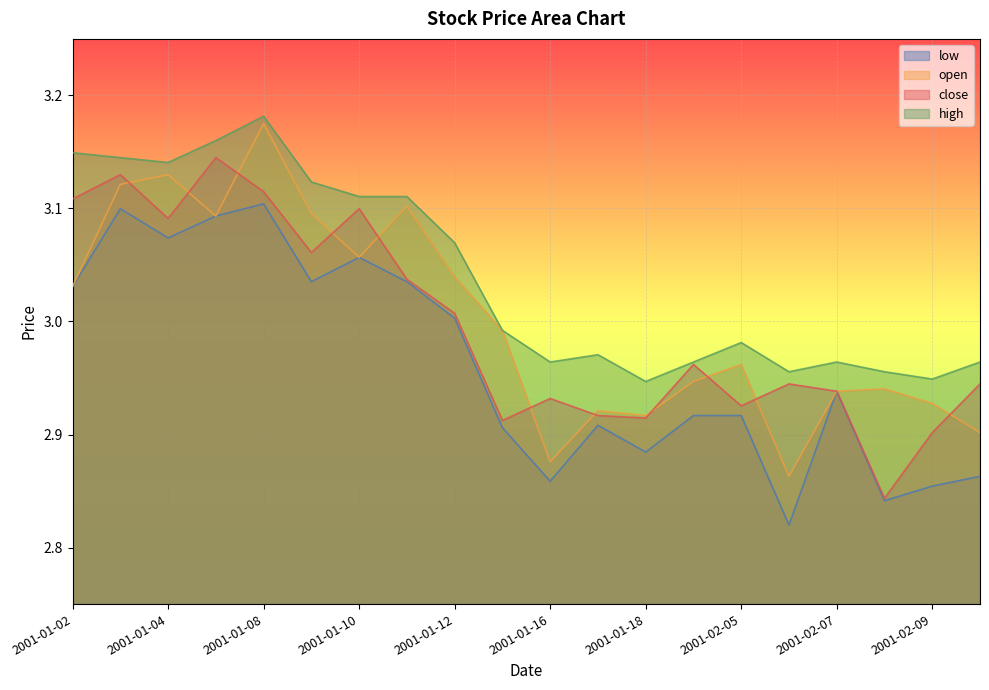

Where is low nearest to the value 2?

2001-02-06